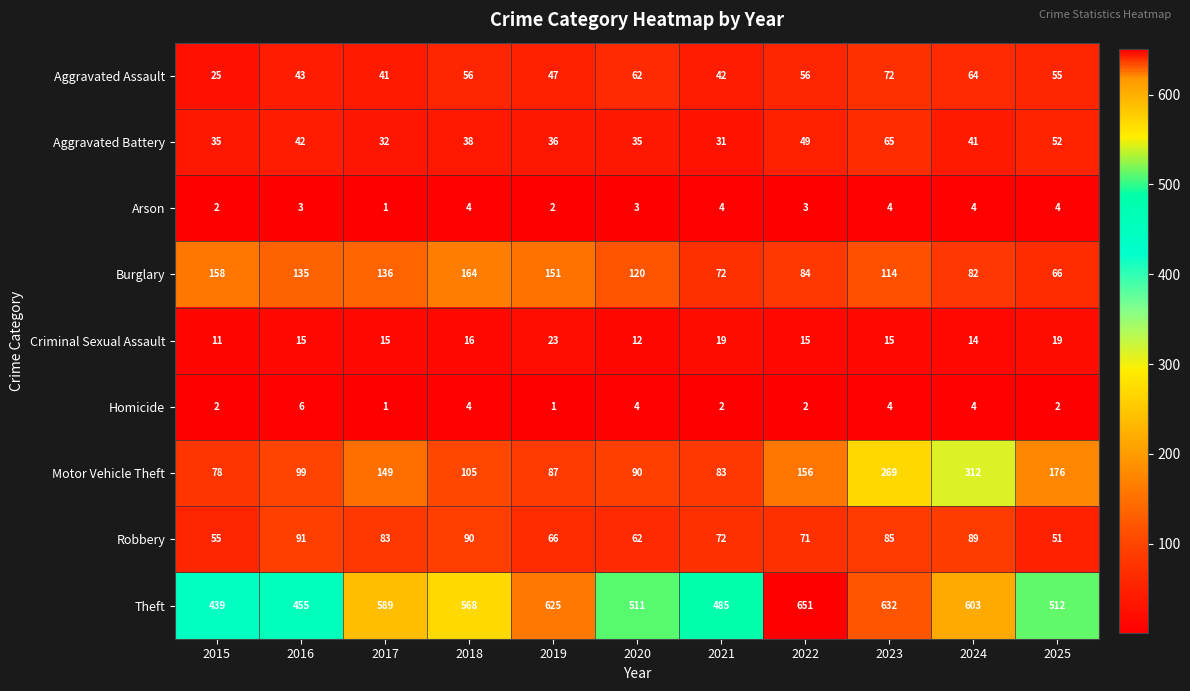

How many categories are shown in the chart?

11